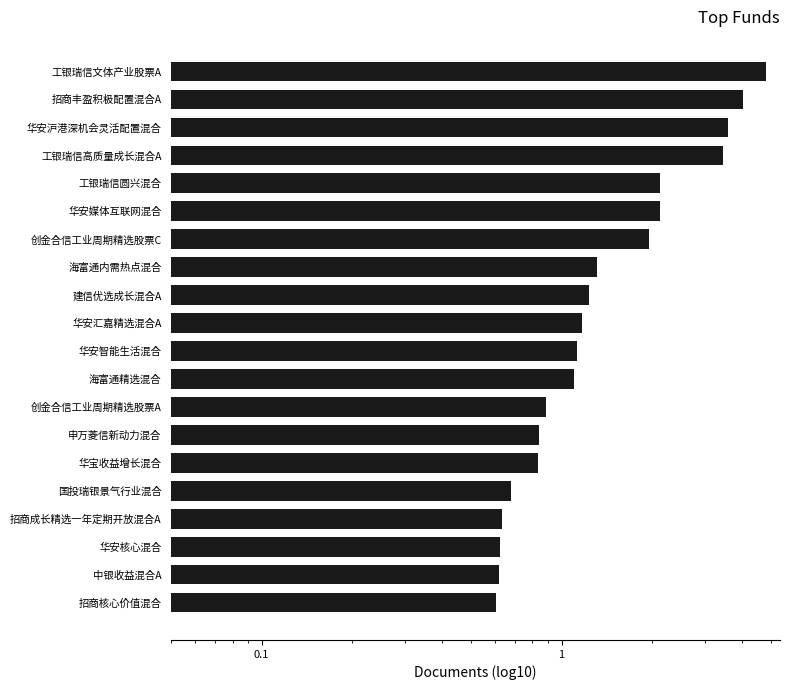

What is the difference between the maximum and minimum values?

4.2